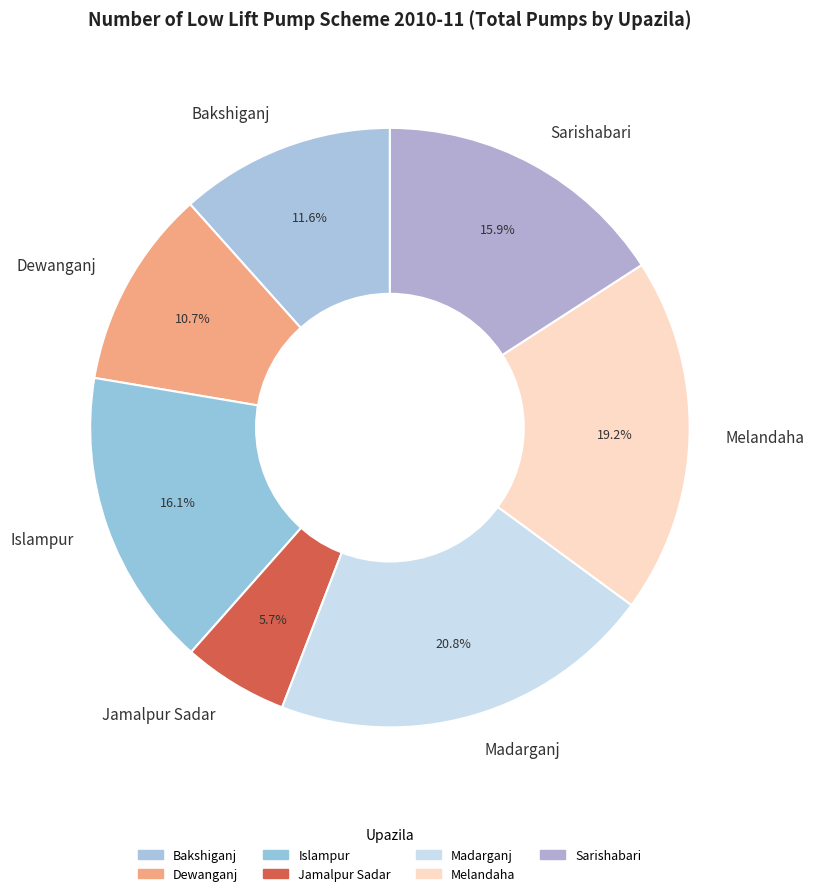

Is there a majority slice in this chart?

No